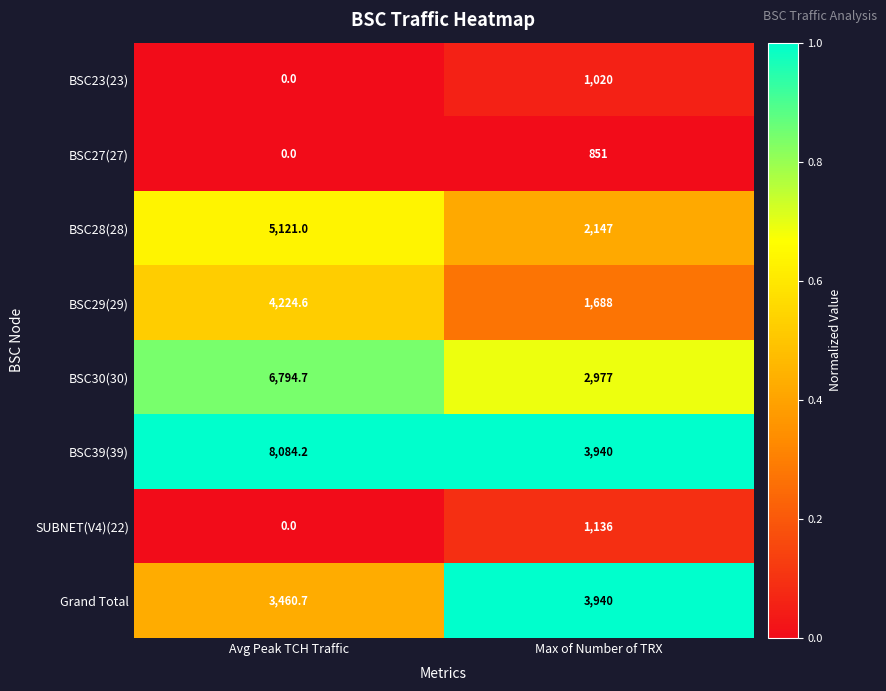

Reading left to right, what are all the values shown in this chart?

BSC23(23): 0.0	1020.0
BSC27(27): 0.0	851.0
BSC28(28): 5121.0	2147.0
BSC29(29): 4224.6	1688.0
BSC30(30): 6794.7	2977.0
BSC39(39): 8084.2	3940.0
SUBNET(V4)(22): 0.0	1136.0
Grand Total: 3460.7	3940.0